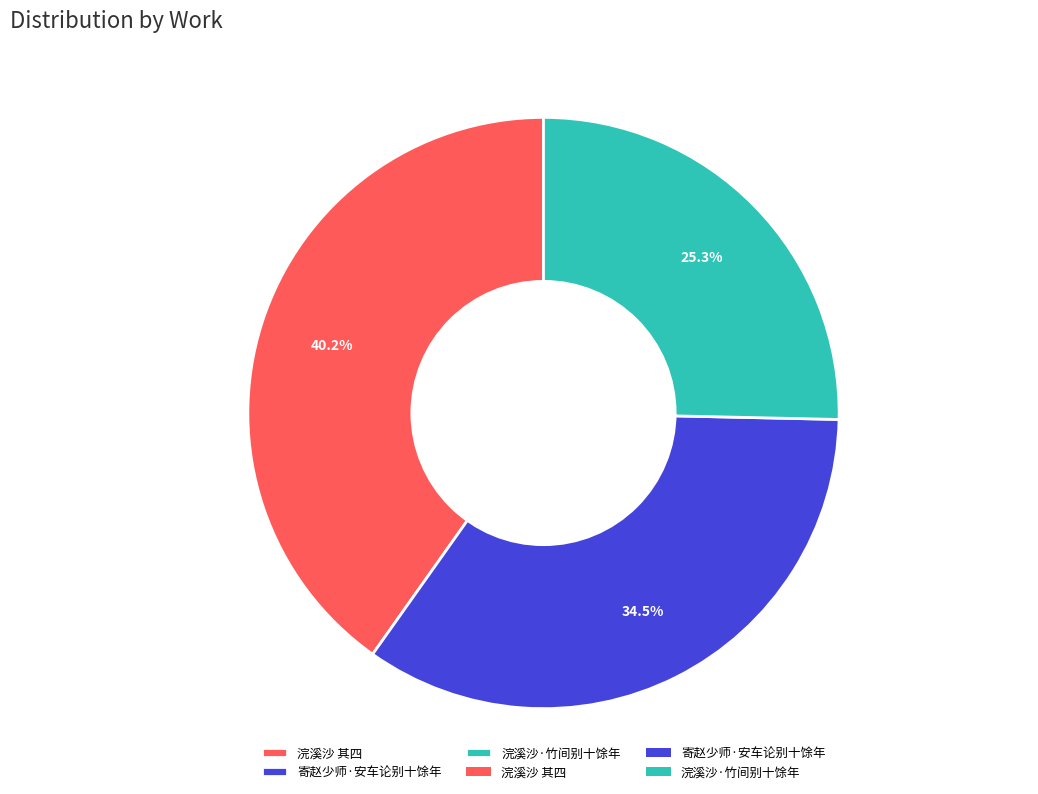

What is the smallest slice in the pie chart?

浣溪沙·竹间别十馀年